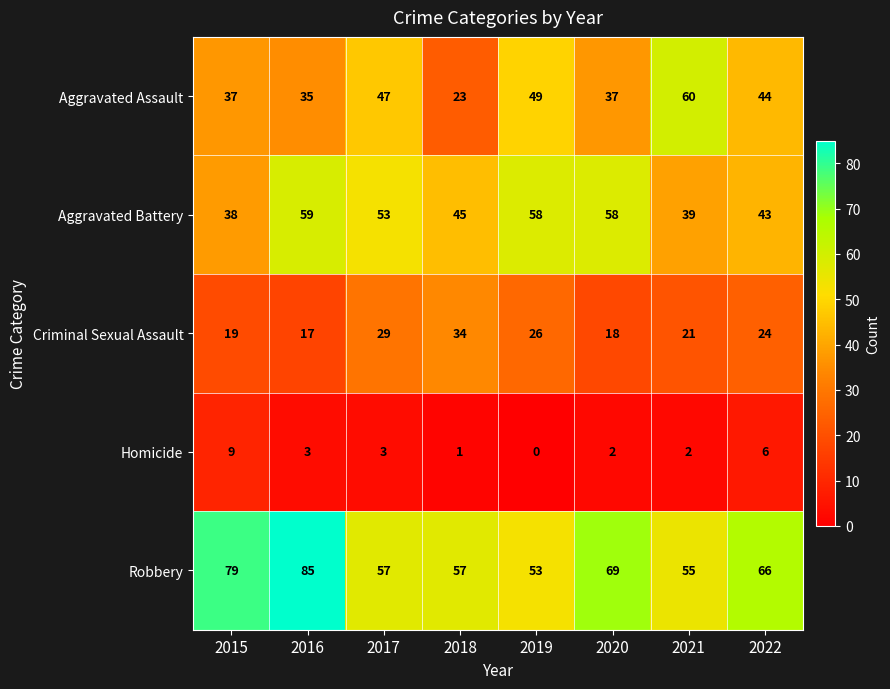

What is the average value of the Homicide series?

3